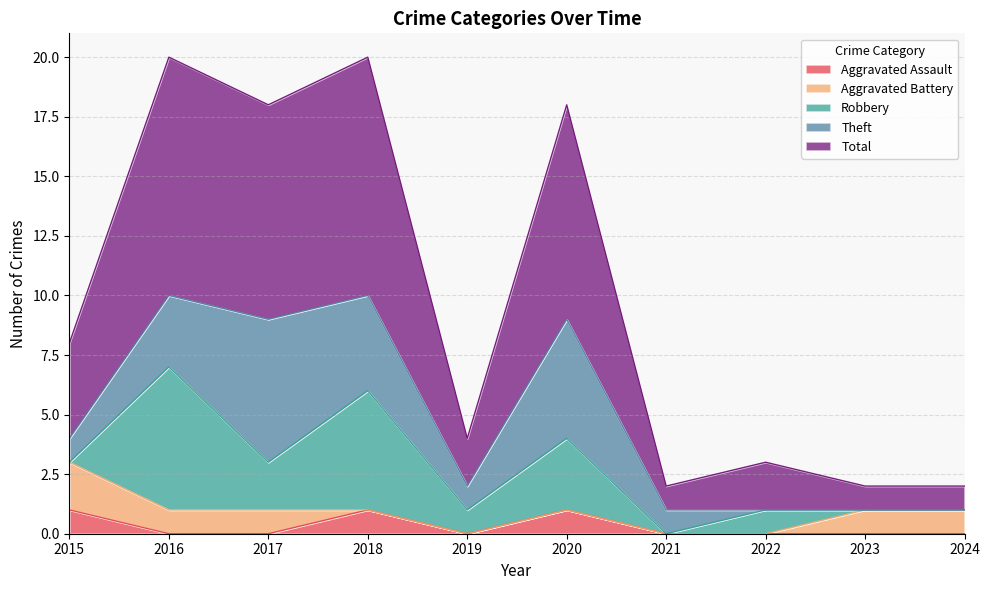

At which label does Theft reach its peak?

2017